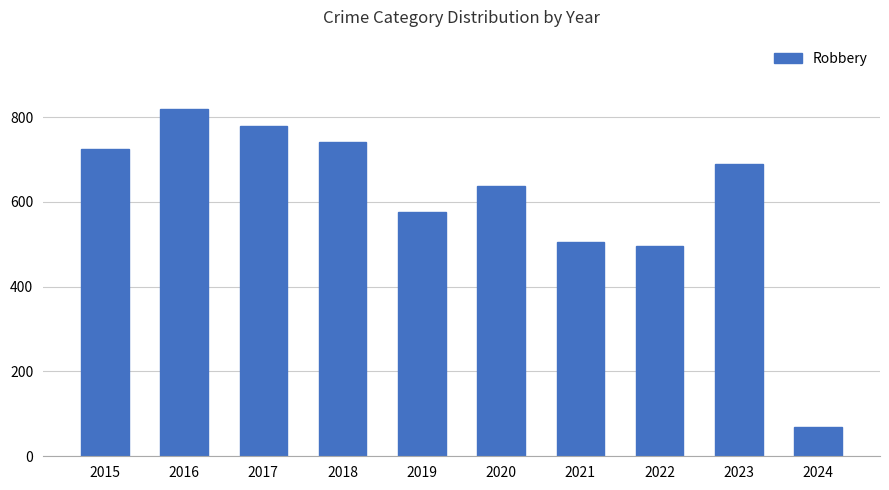

What is the change in value from 2017 to 2018?

-39